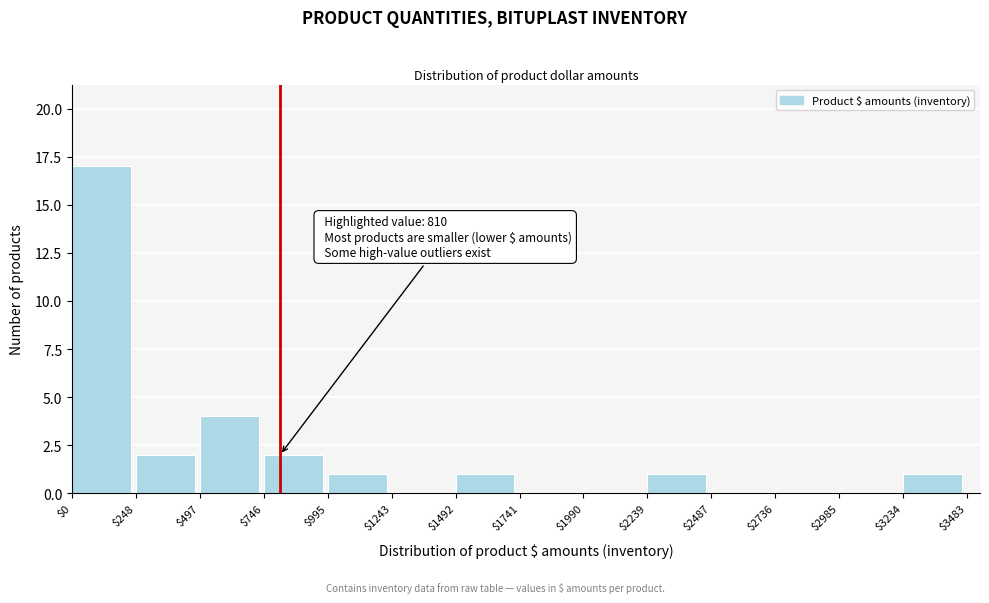

Over which range of the x-axis is the bar tallest?

$0 to $248